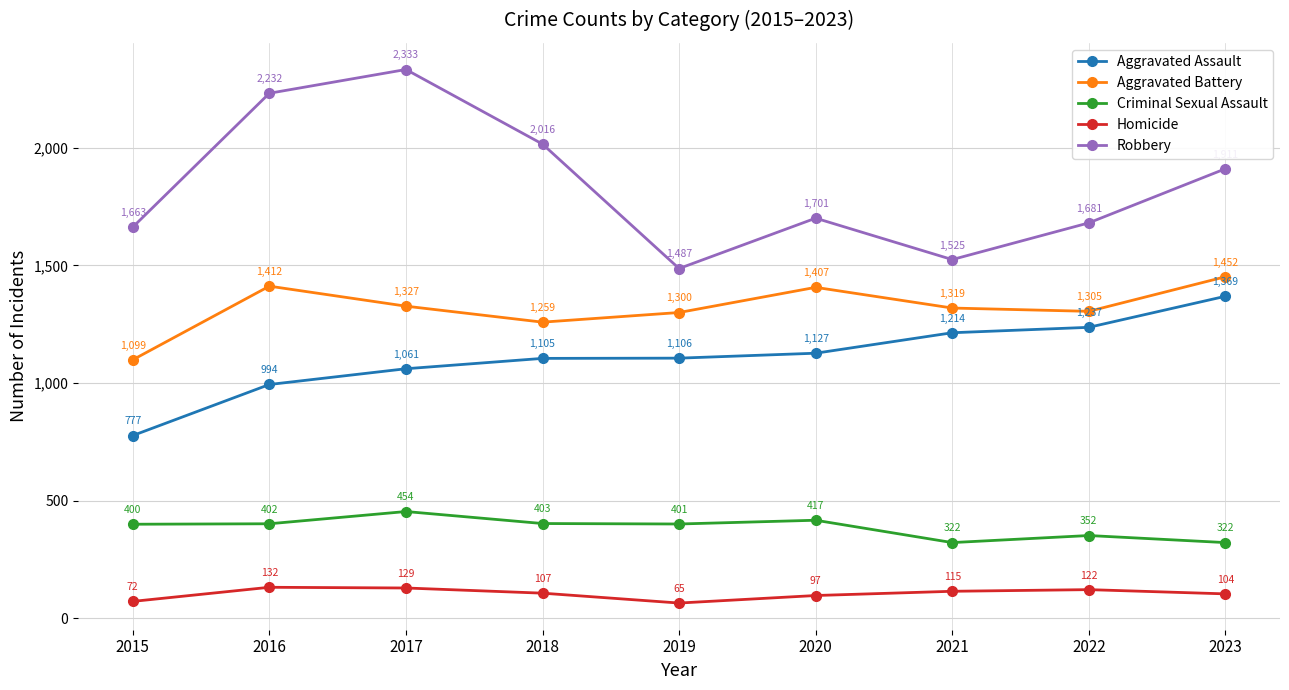

How many values in the Criminal Sexual Assault series are below 401?

4